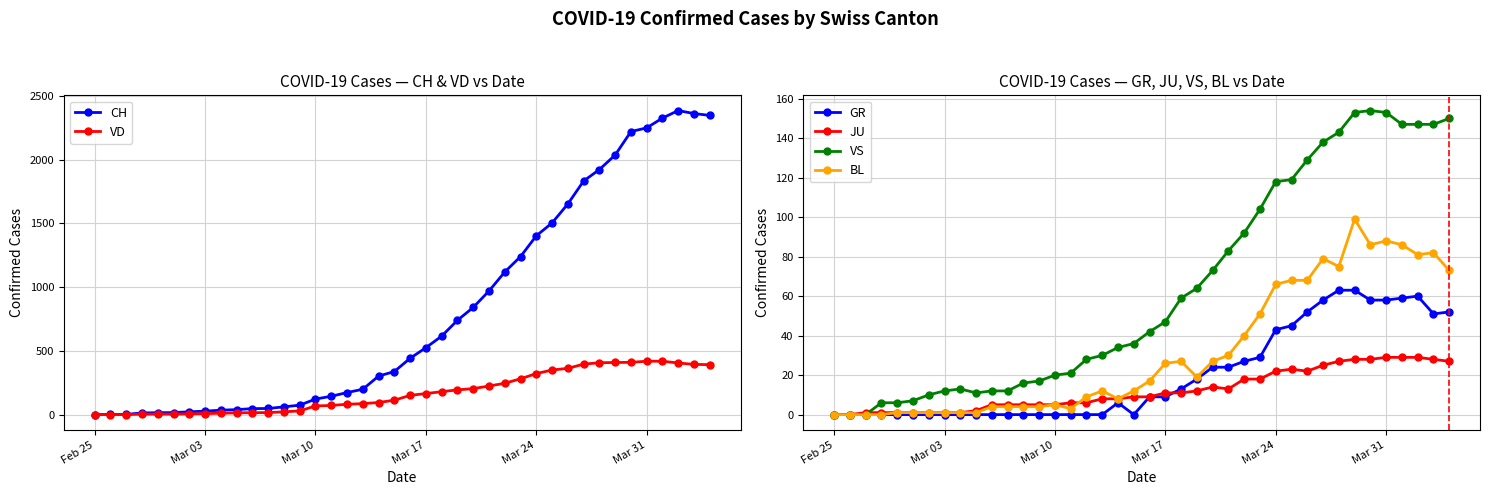

Is this an area chart (filled region under the line)?

No